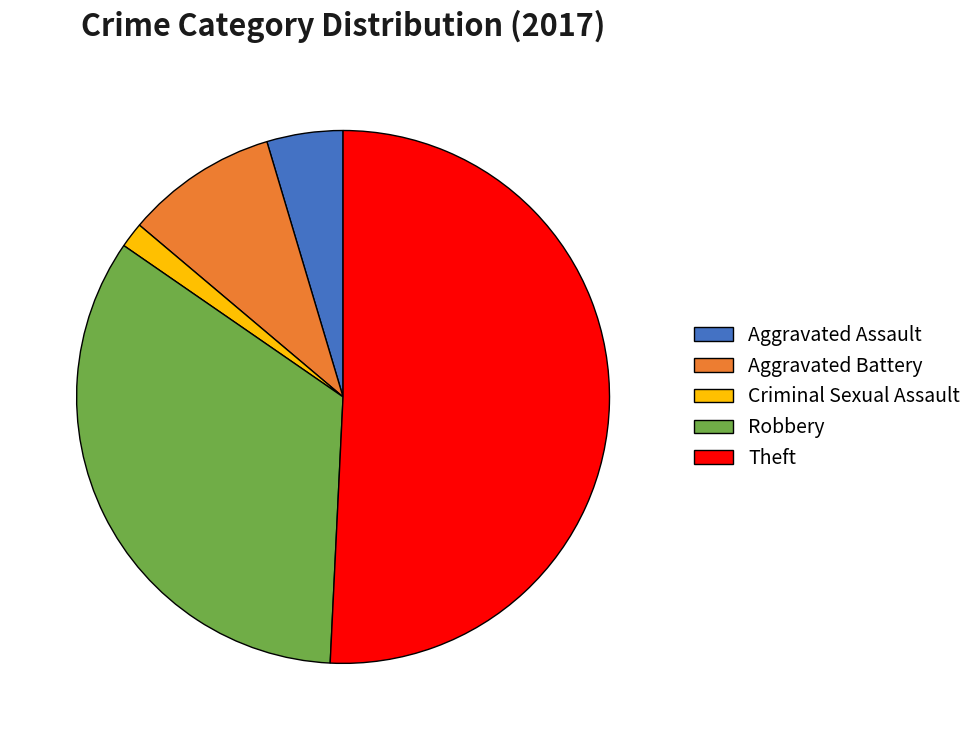

Which category has the biggest portion of the pie?

Theft